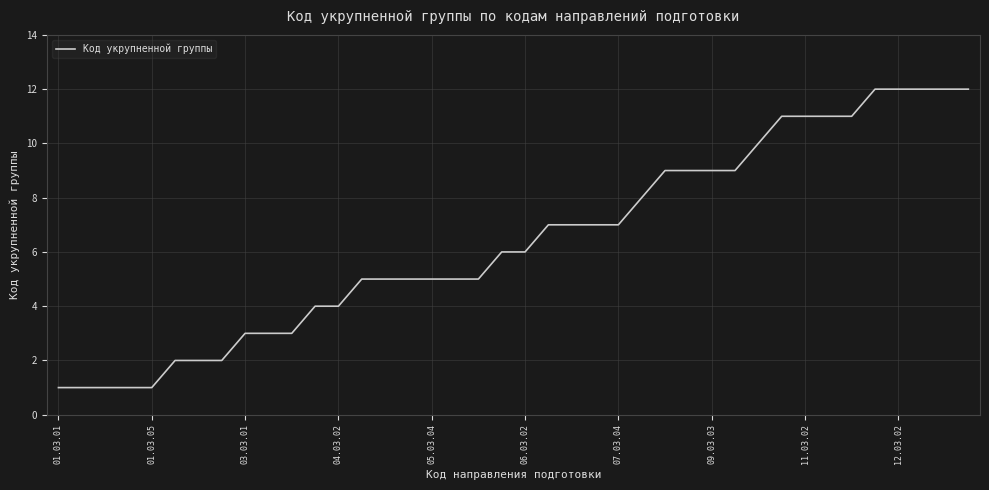

What is the greatest value displayed?

12